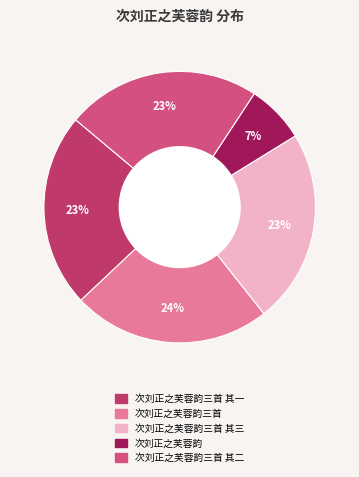

How many segments does this pie chart have?

5